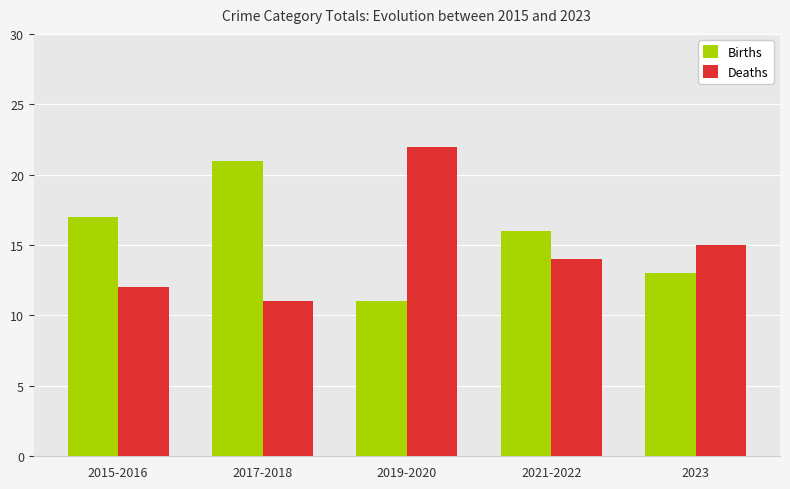

How many bars are there in total?

10